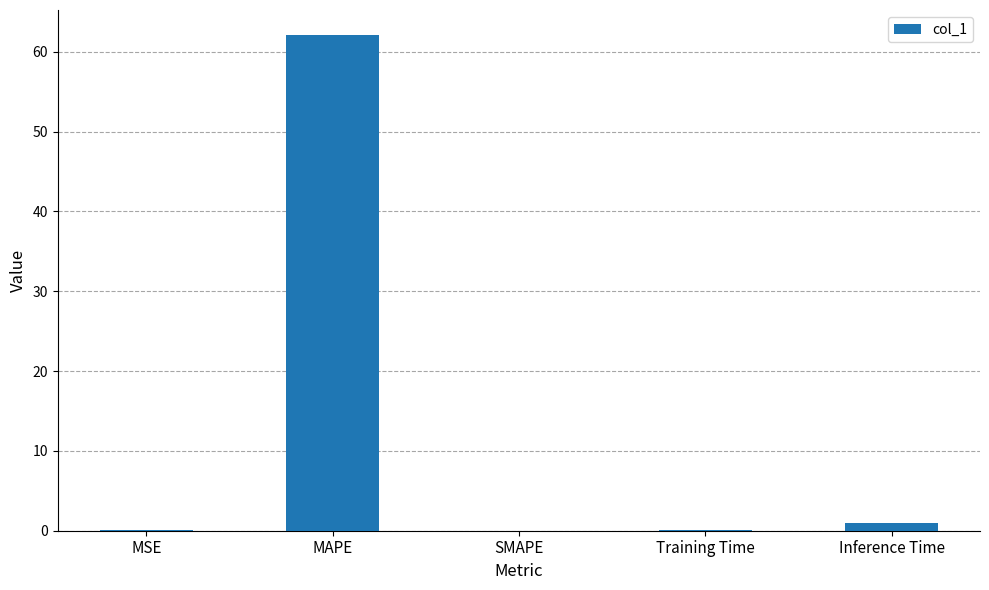

What is the sum of all values?

63.3